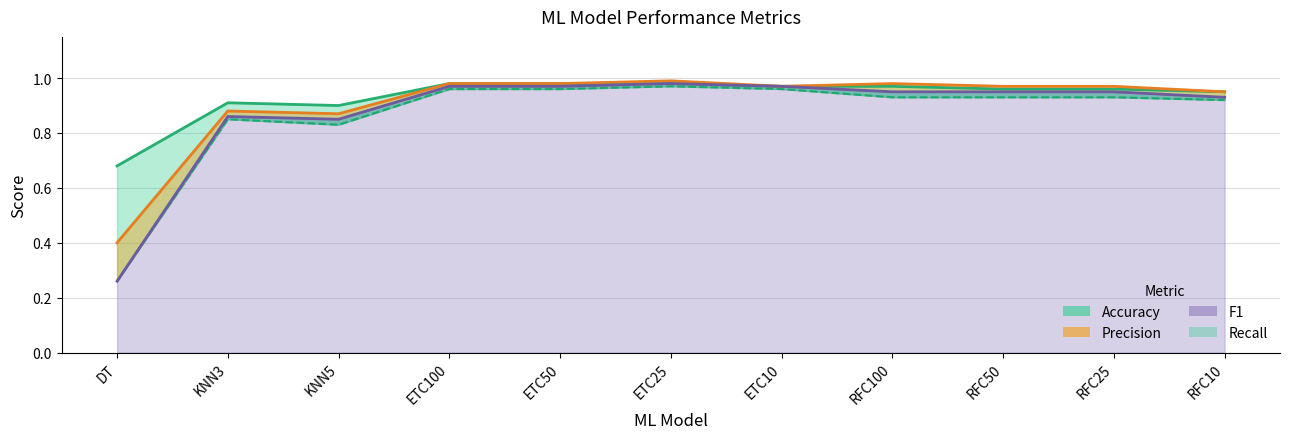

What is the label of the 2nd point from the left?

KNN3